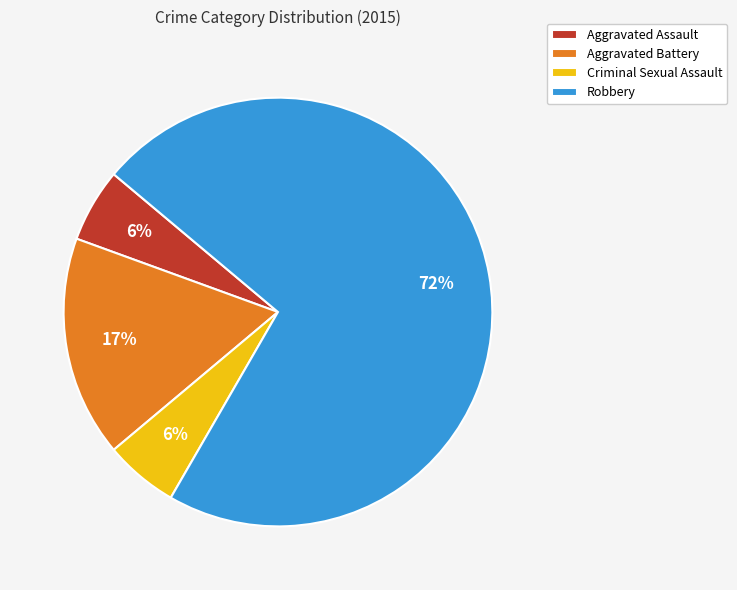

Which has a higher value, Robbery or Aggravated Assault?

Robbery